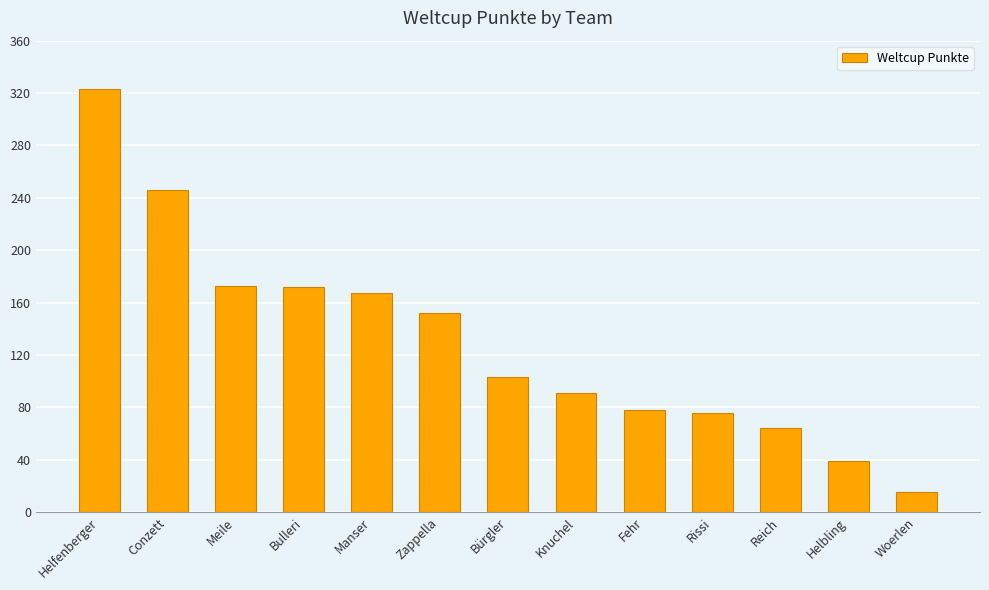

How many bars are there in total?

13